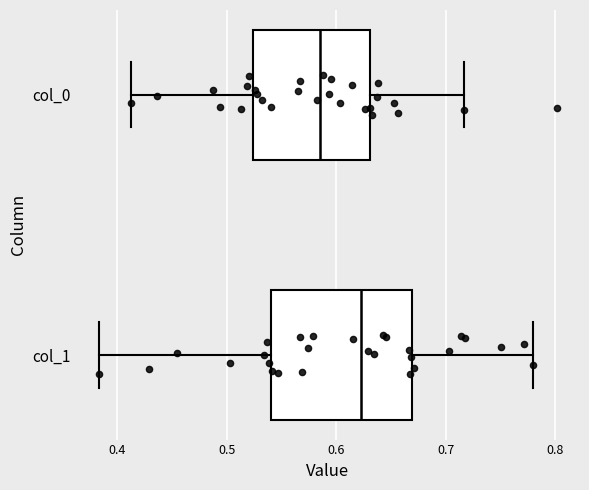

Comparing the boxes themselves (not the whiskers), which one is the widest?

col_1